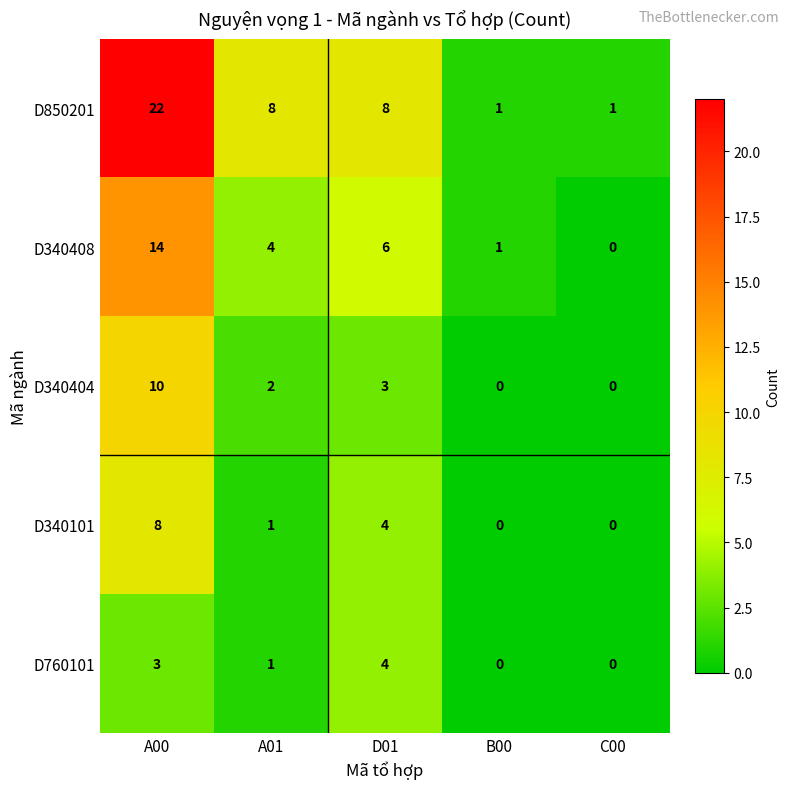

Which series has the largest range (max minus min)?

D850201